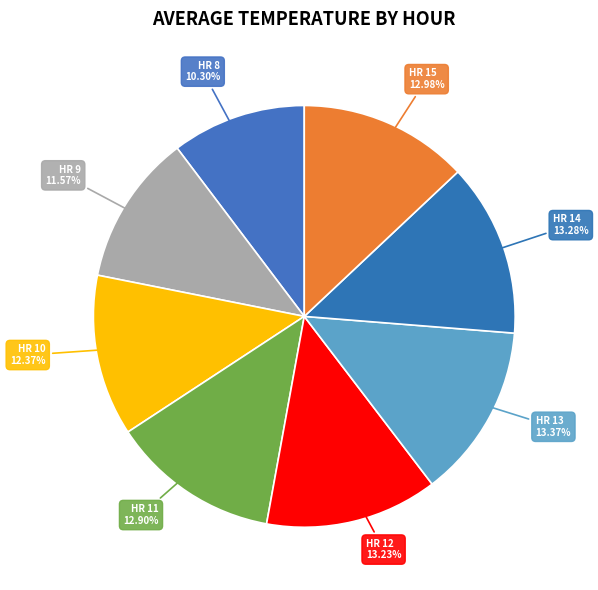

To the nearest percent, what is the average slice percentage?

12%